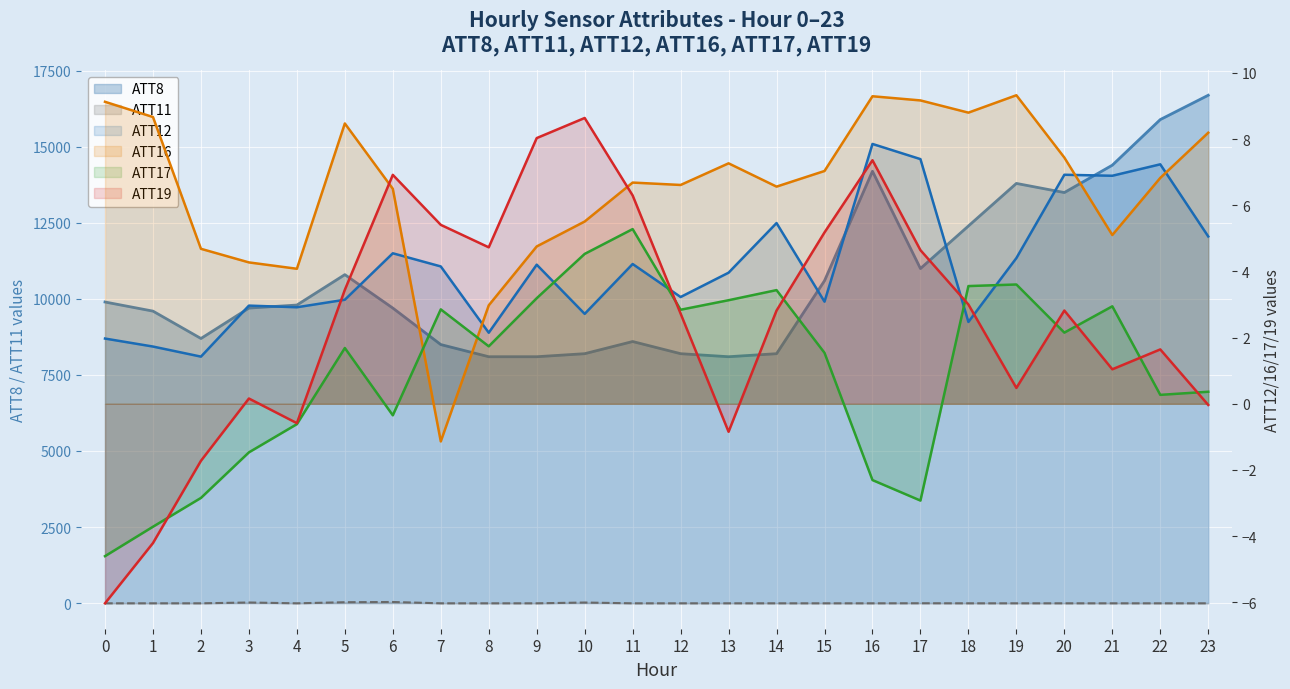

Where is ATT16 nearest to the value 4?

4